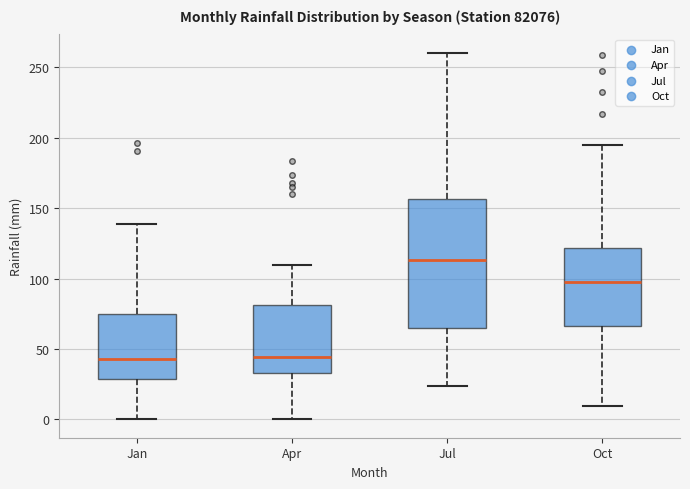

Reading left to right, transcribe this box plot: for each box, give where its median line is, the range the box spans, and where its two whiskers end, as read against the y-axis. The values are not printed on the chart, so give them approximately, as read against the axis.

Jan: median 45, box 30 to 75, whiskers 0 to 140
Apr: median 45, box 35 to 80, whiskers 0 to 110
Jul: median 115, box 65 to 155, whiskers 25 to 260
Oct: median 100, box 65 to 120, whiskers 10 to 195